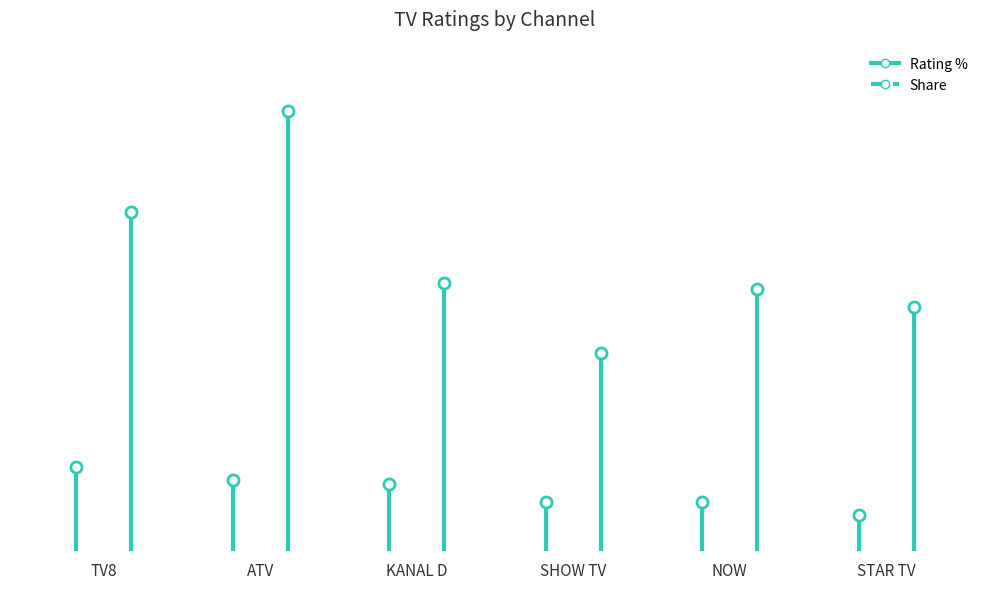

What is the lowest value of the Rating % series?

1.4